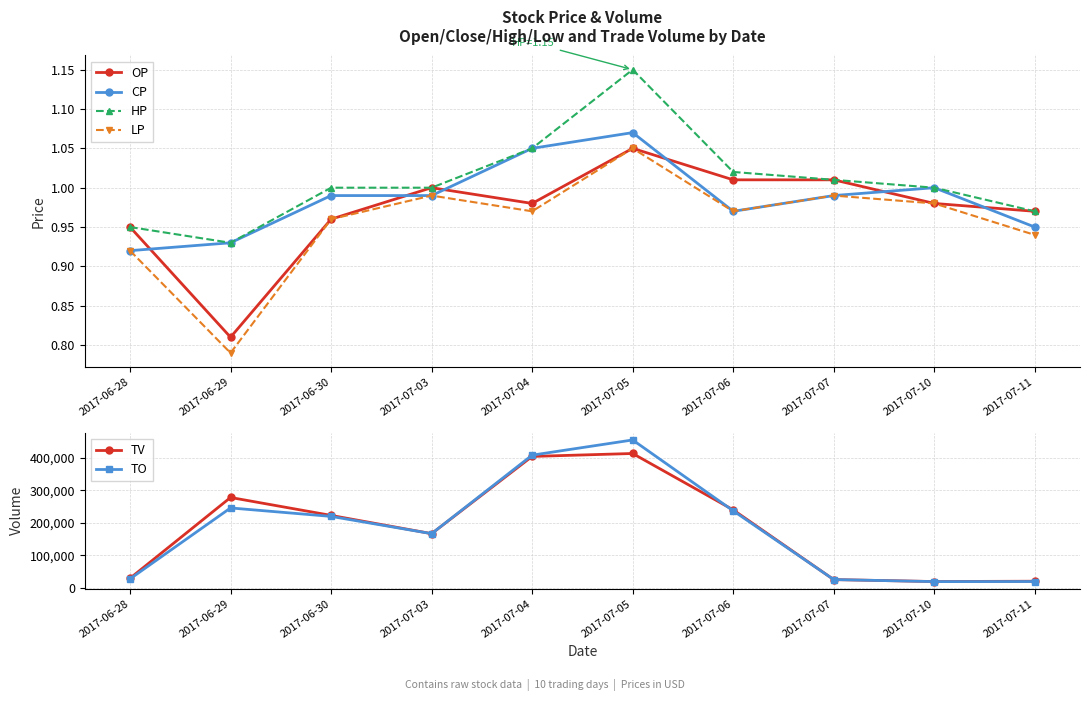

What is the sum of all TO values?

1826450